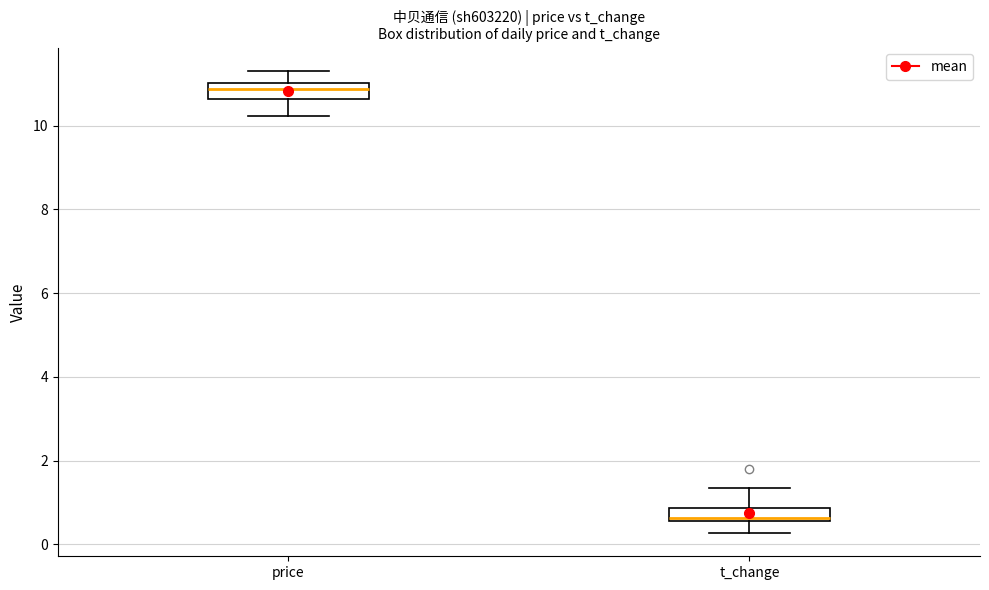

Reading left to right, transcribe this box plot: for each box, give where its median line is, the range the box spans, and where its two whiskers end, as read against the y-axis. The values are not printed on the chart, so give them approximately, as read against the axis.

price: median 10.8, box 10.6 to 11.0, whiskers 10.2 to 11.4
t_change: median 0.6 (just above the box's lower edge), box 0.6 to 0.8, whiskers 0.2 to 1.4